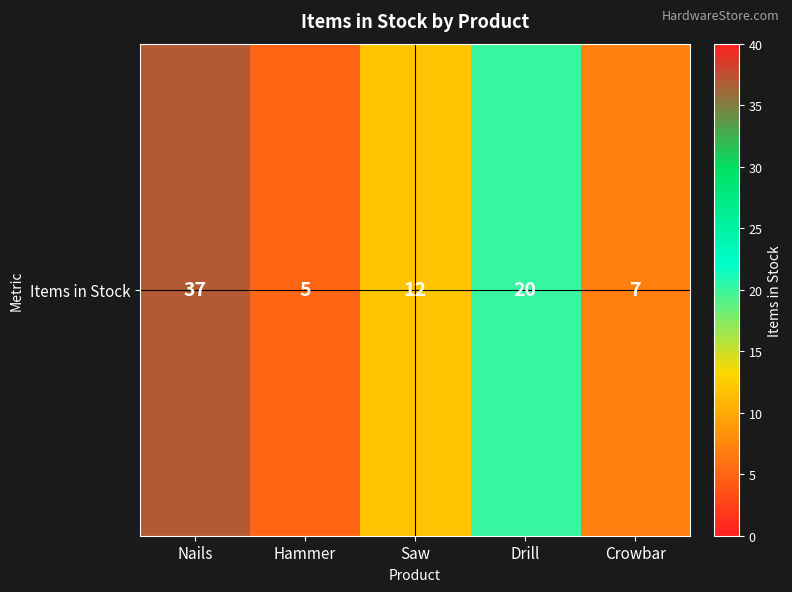

Reading right to left, what are all the values shown in this chart?

Crowbar=7	Drill=20	Saw=12	Hammer=5	Nails=37